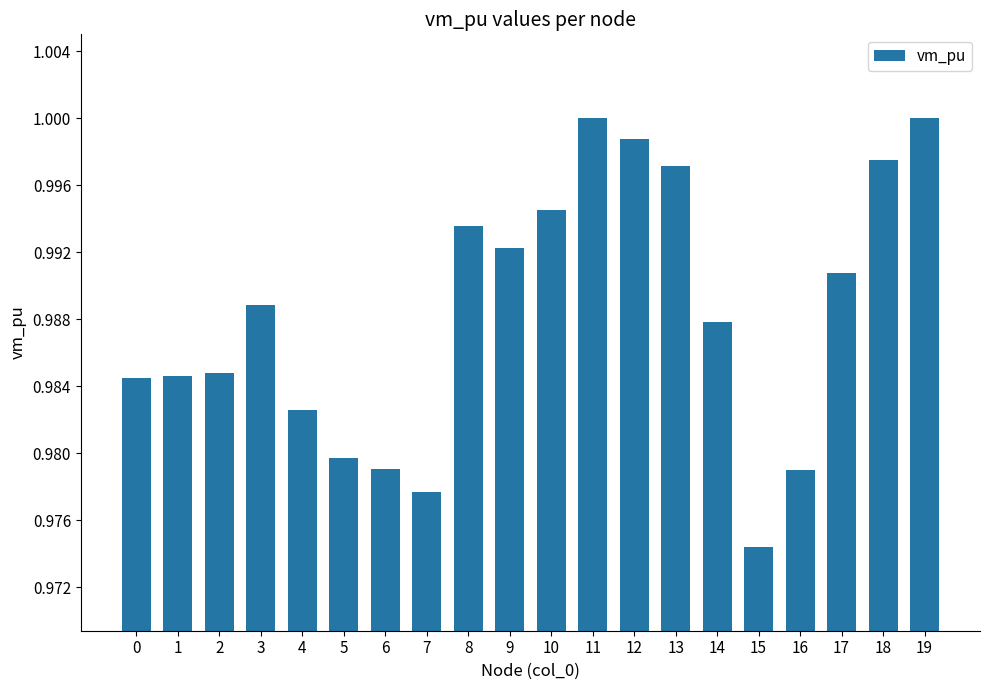

Between 0 and 9, which is larger?

9